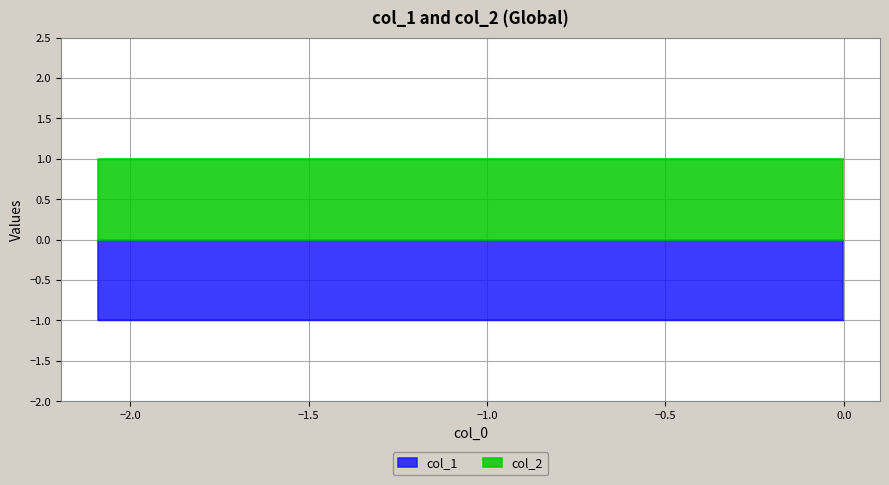

Between 1 and 0, which is larger?

1